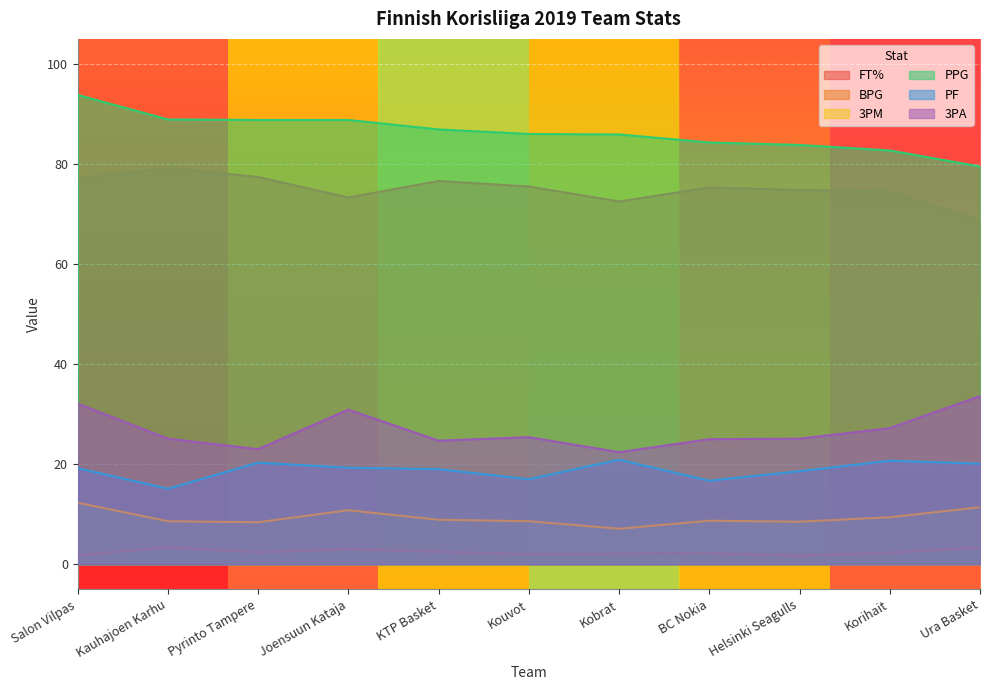

True or false: PPG has a value of 27.0 at Kauhajoen Karhu.

False